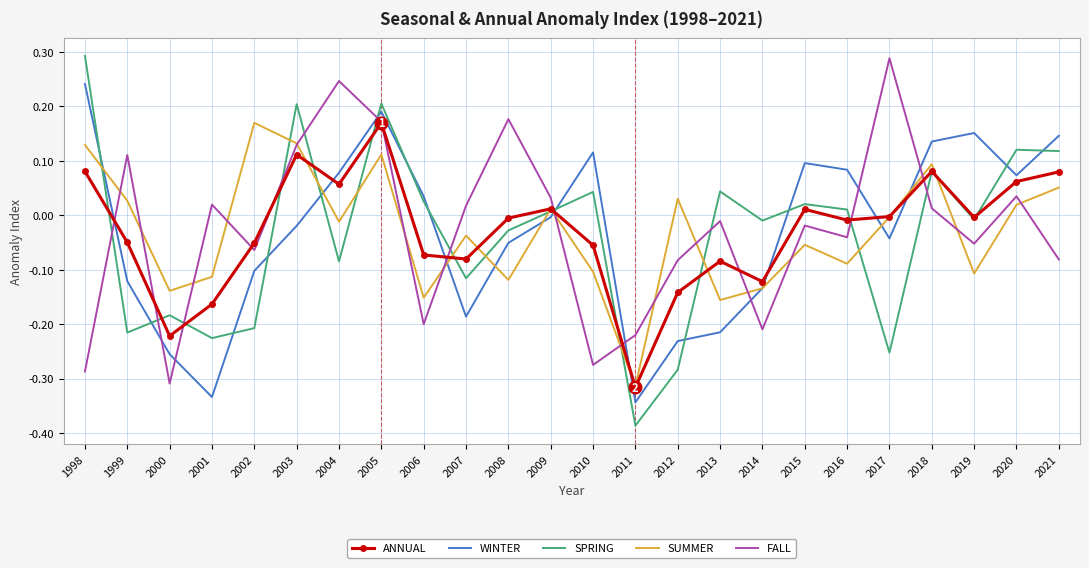

Which series changed the most between 2005 and 2015?

FALL